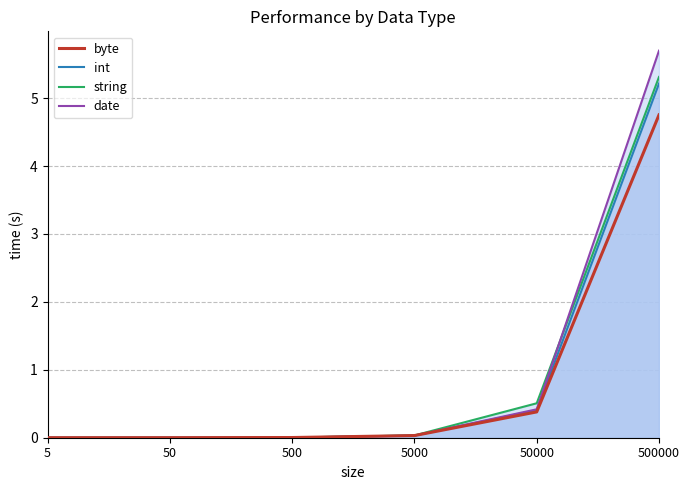

Reading left to right, transcribe all the data shown in this chart.

byte: 0.0	0.0	0.0	0.0	0.4	4.8
int: 0.0	0.0	0.0	0.0	0.4	5.2
string: 0.0	0.0	0.0	0.0	0.5	5.3
date: 0.0	0.0	0.0	0.0	0.4	5.7